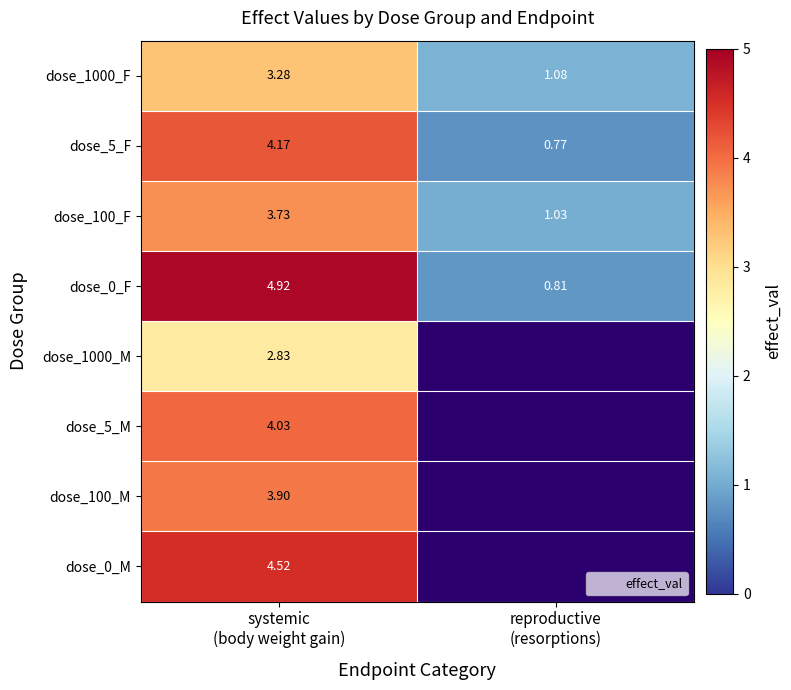

How many values in the dose_0_F series are below 4?

1